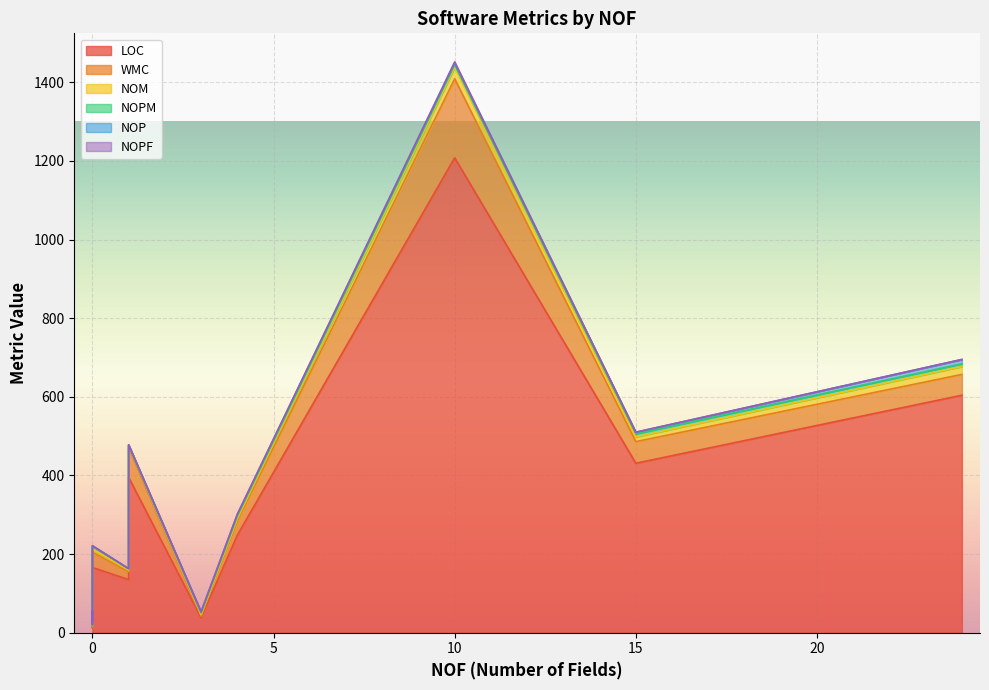

True or false: NOM and LOC cross at least once.

False